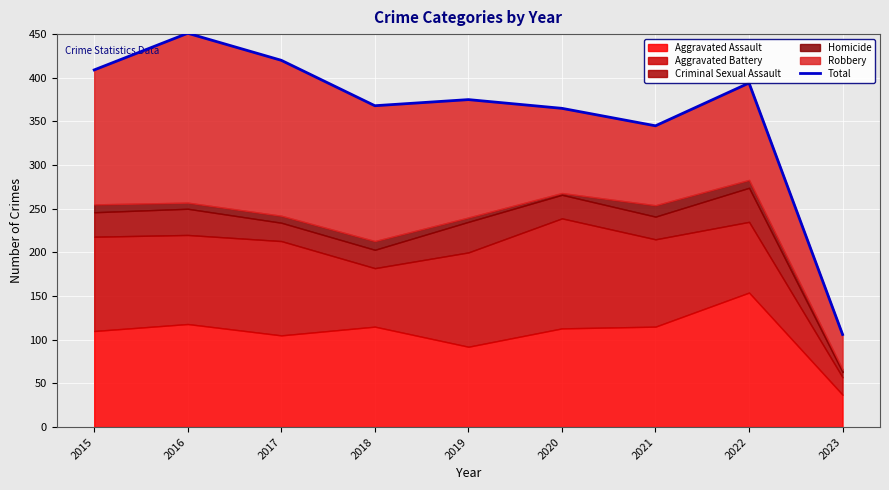

Between 2016 and 2015, which is larger?

2016